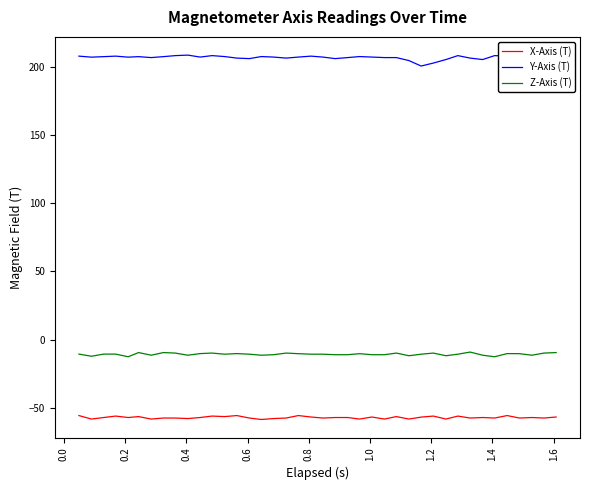

True or false: X-Axis (T) and Z-Axis (T) intersect in this chart.

False